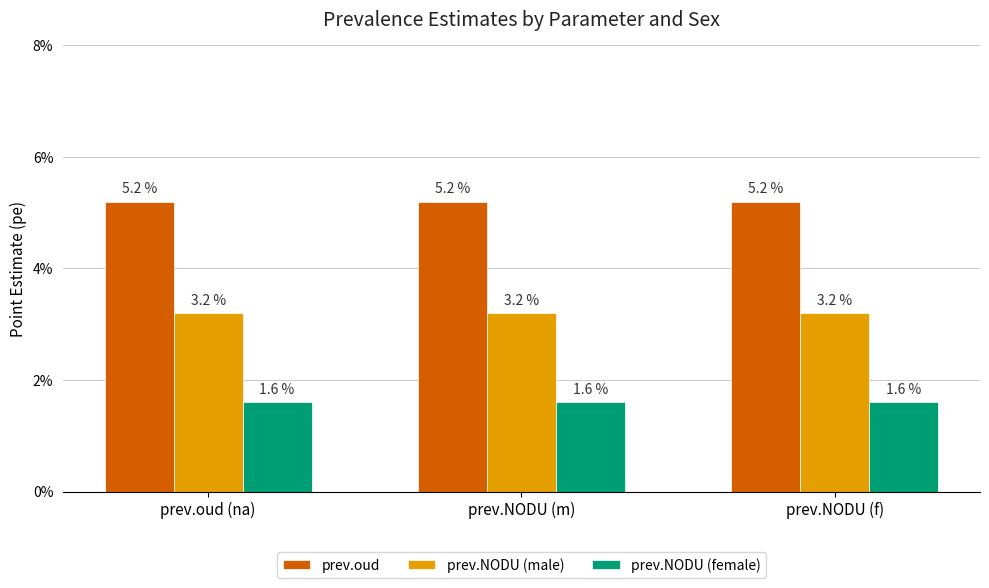

What are all the series names shown in the legend?

prev.oud, prev.NODU (male), prev.NODU (female)